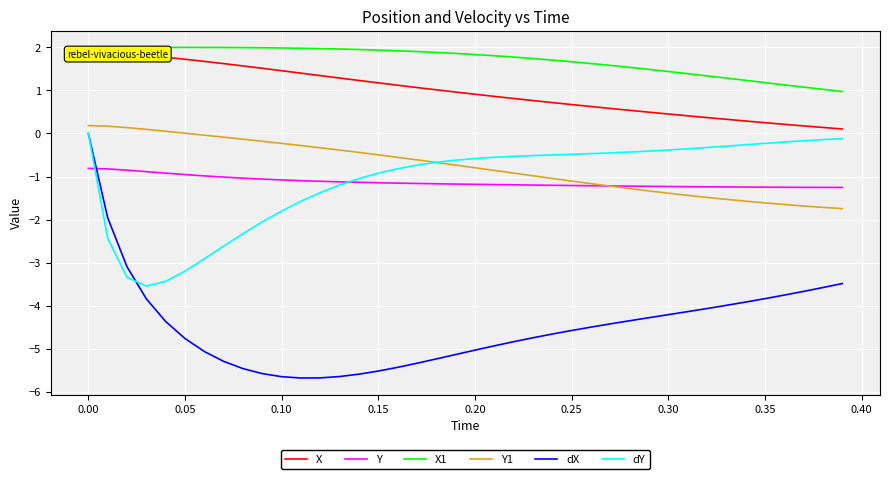

What is the difference between the second highest and minimum values in the dY series?

3.4